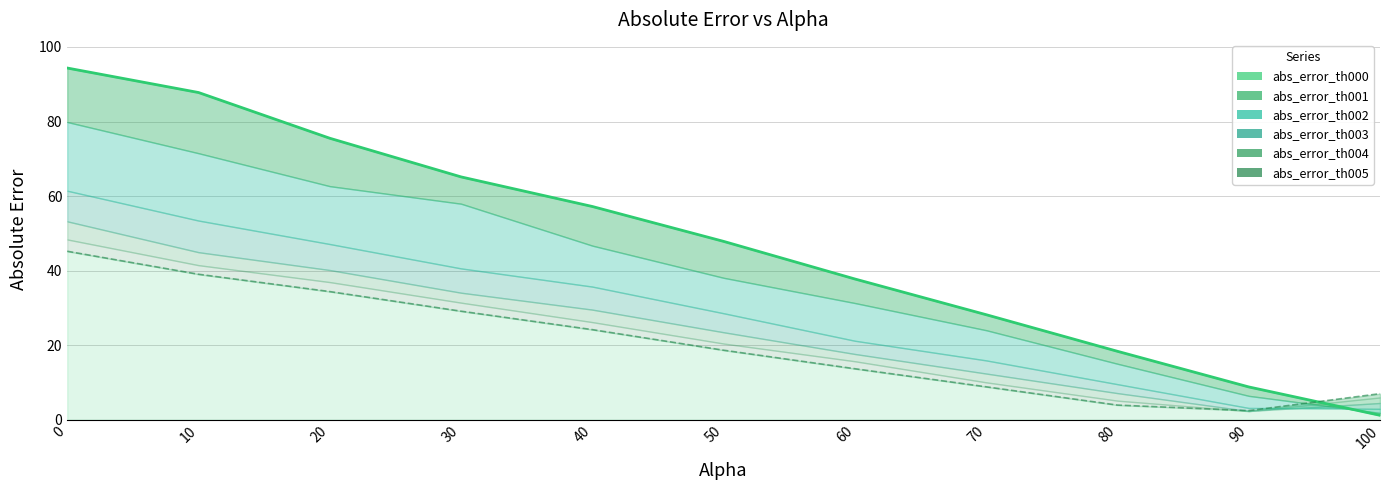

True or false: the data shows 30.6 at 80.

False